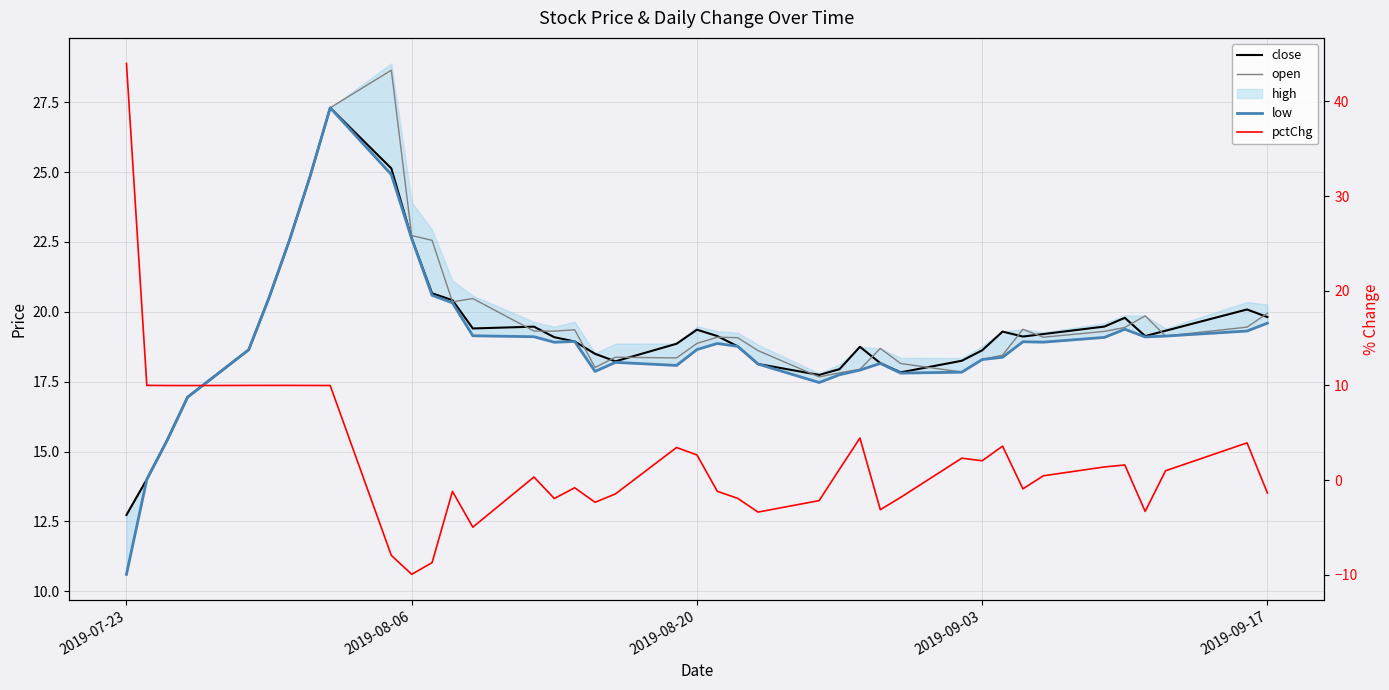

True or false: pctChg and open cross at least once.

True